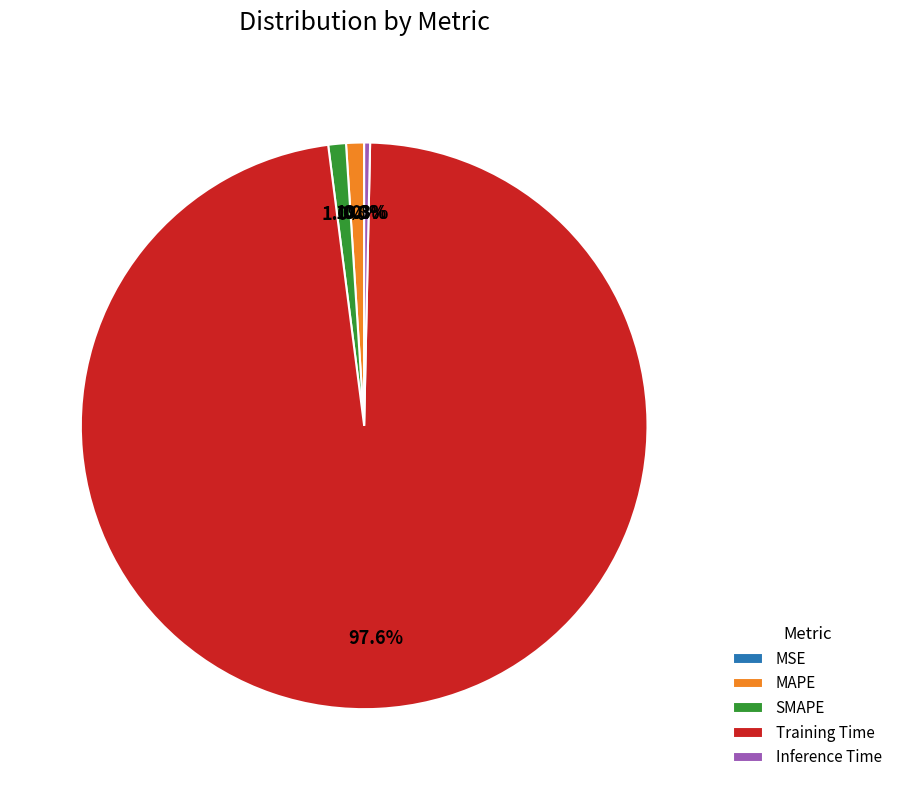

What percentage is NOT represented by Inference Time?

99.7%